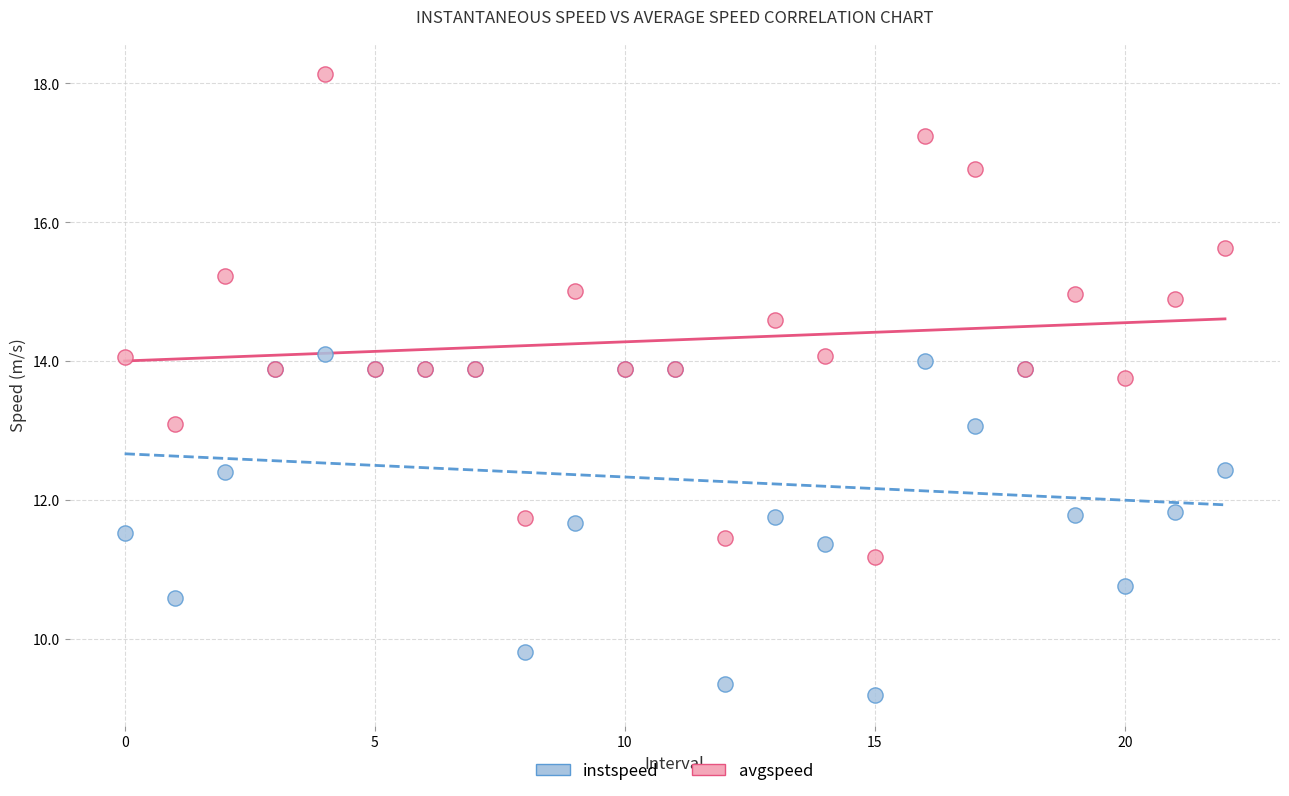

Which series has the largest Y range (max minus min)?

avgspeed